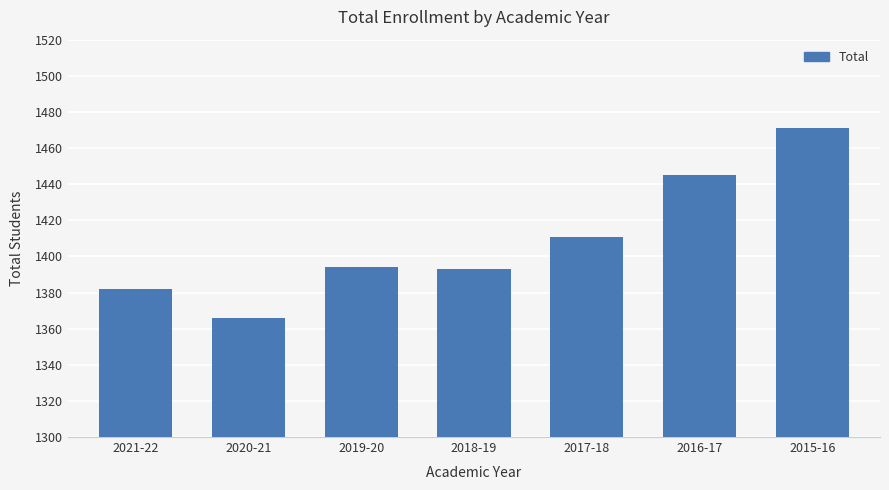

Count the values in the range 1382 to 1445.

5